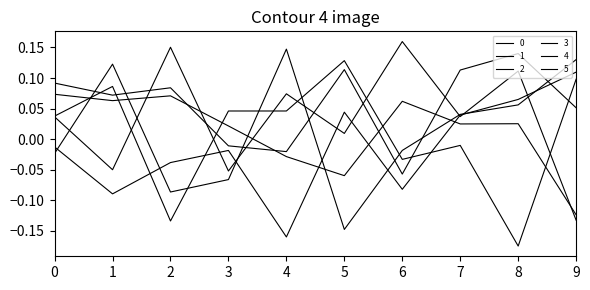

What is the approximate value of 2 at 1?

0.1